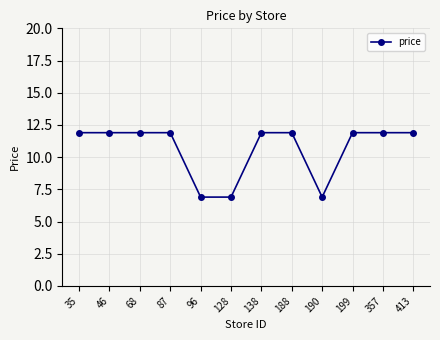

Where does the data first go above 11?

35